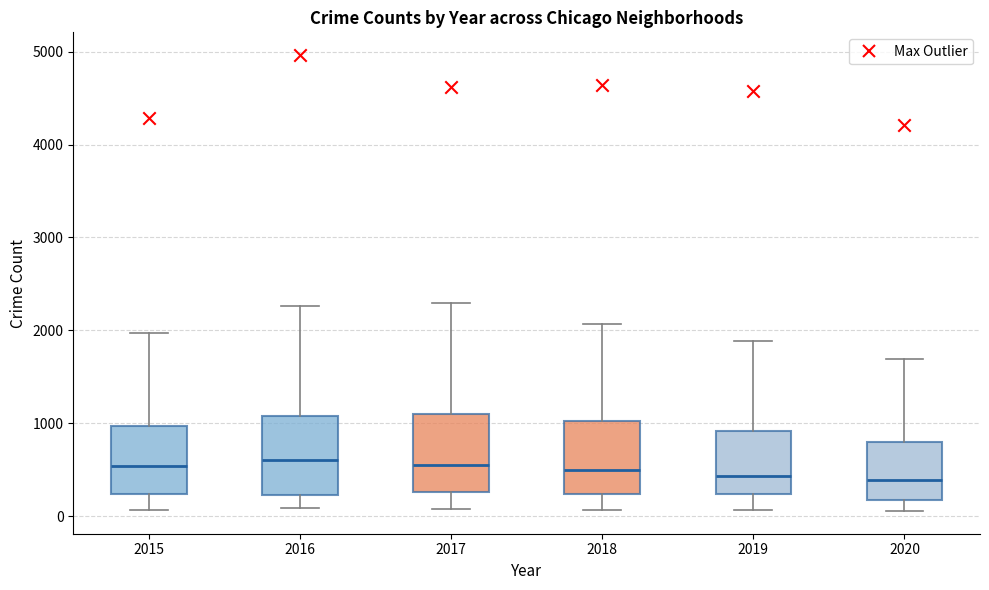

Reading left to right, transcribe this box plot: for each box, give where its median line is, the range the box spans, and where its two whiskers end, as read against the y-axis. The values are not printed on the chart, so give them approximately, as read against the axis.

2015: median 500, box 200 to 1000, whiskers 100 to 2000
2016: median 600, box 200 to 1100, whiskers 100 to 2300
2017: median 600, box 300 to 1100, whiskers 100 to 2300
2018: median 500, box 200 to 1000, whiskers 100 to 2100
2019: median 400, box 200 to 900, whiskers 100 to 1900
2020: median 400, box 200 to 800, whiskers 100 to 1700